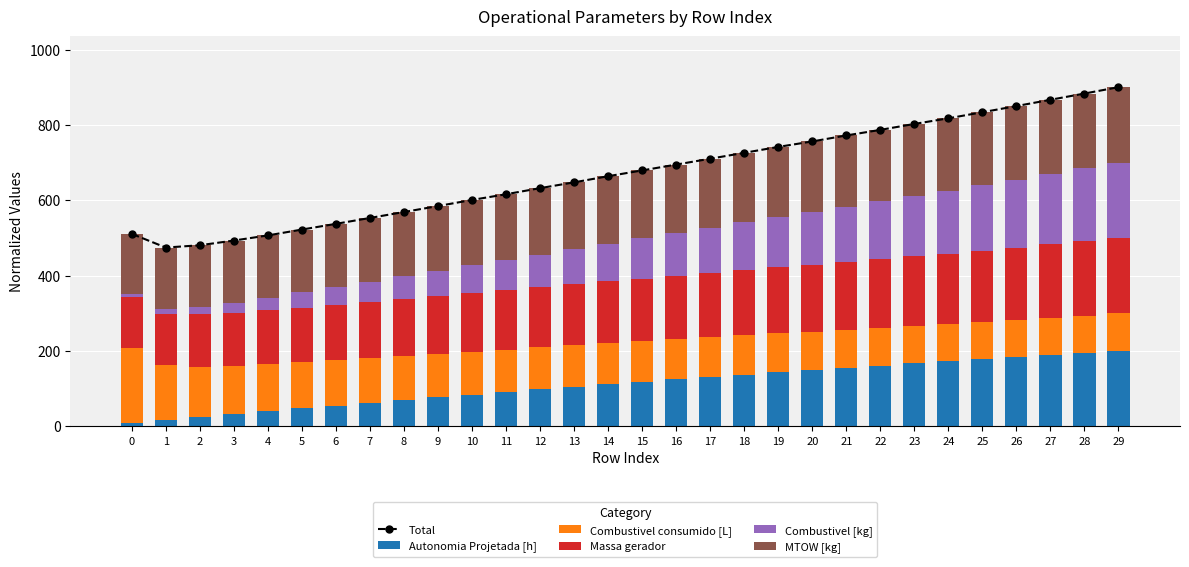

How many distinct data groups are displayed?

6